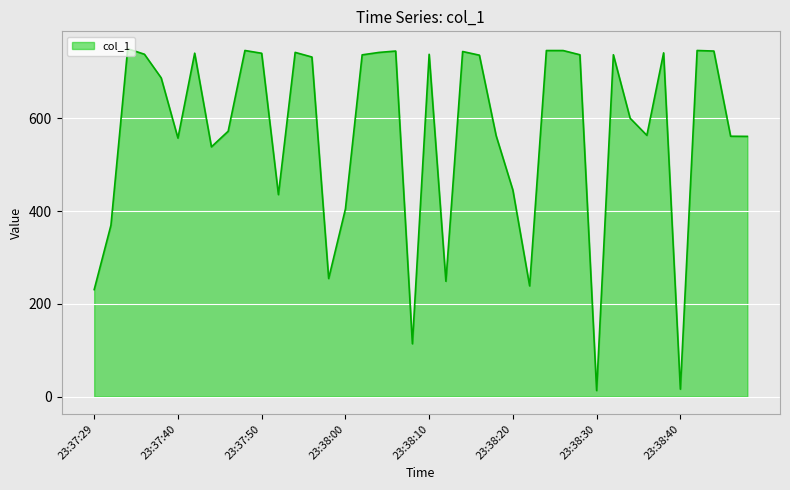

What is the maximum value shown in the chart?

750.5